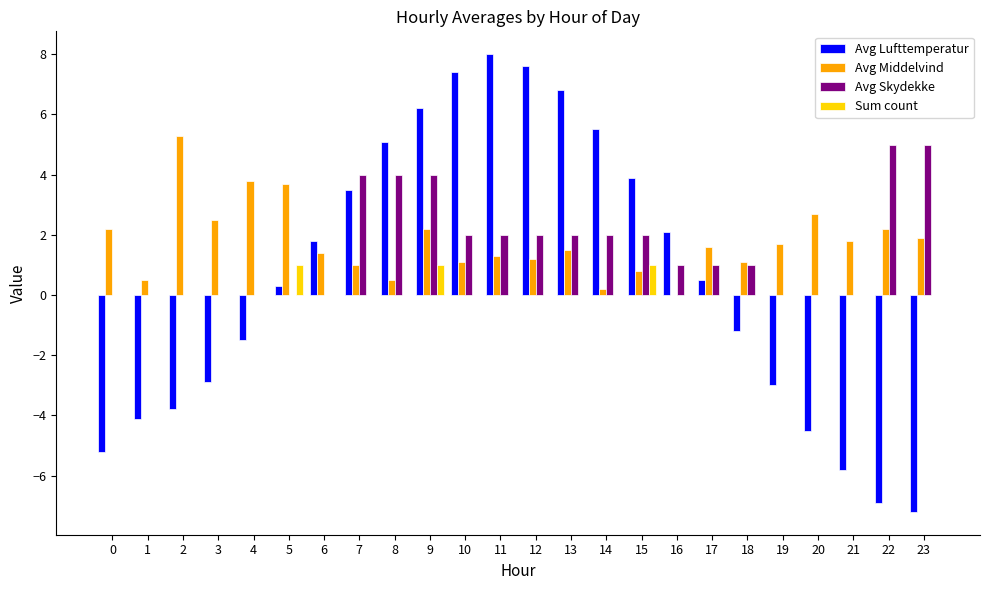

What is the total value across all series at 11?

11.3